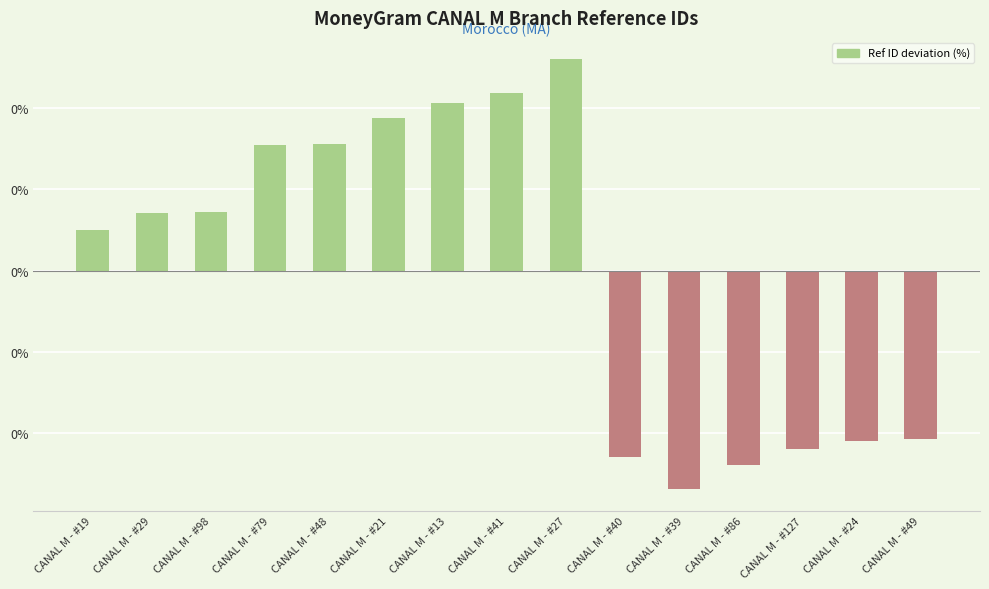

How many positive values are there?

9